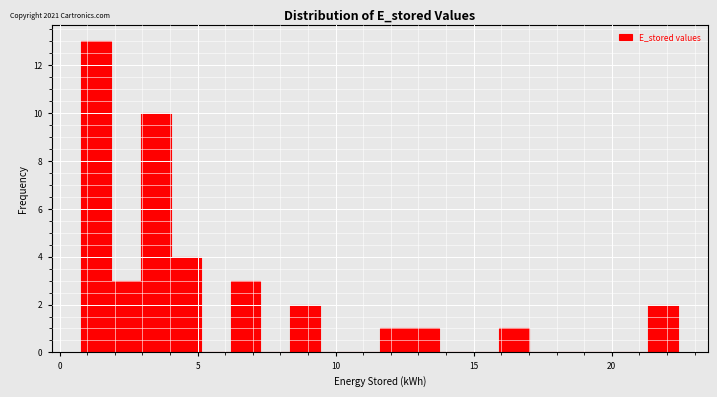

Read against the x-axis, roughly where is the centre of the tallest bar?

1.5